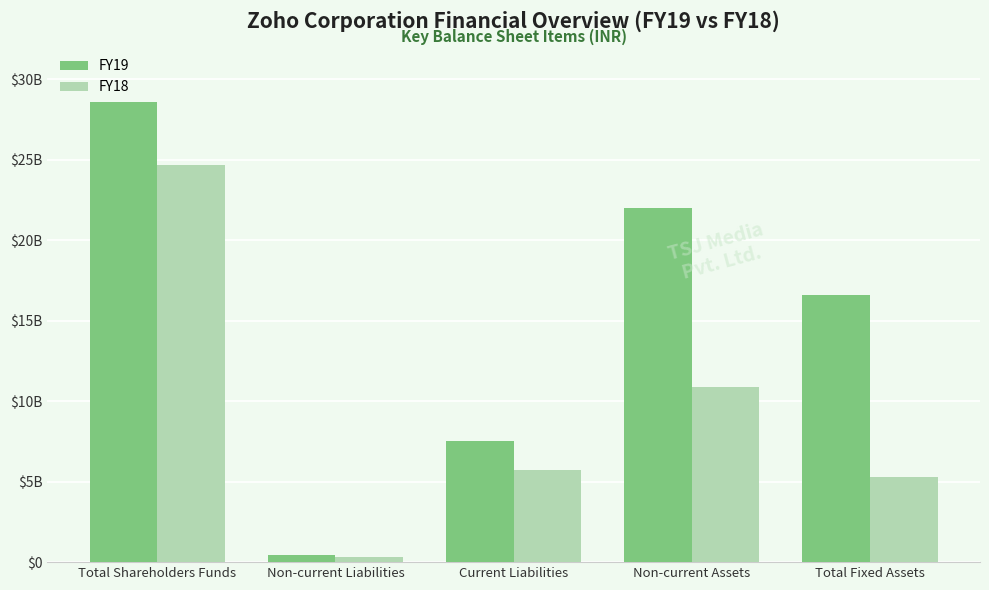

Rank the series at Total Fixed Assets from highest to lowest value.

FY19, FY18